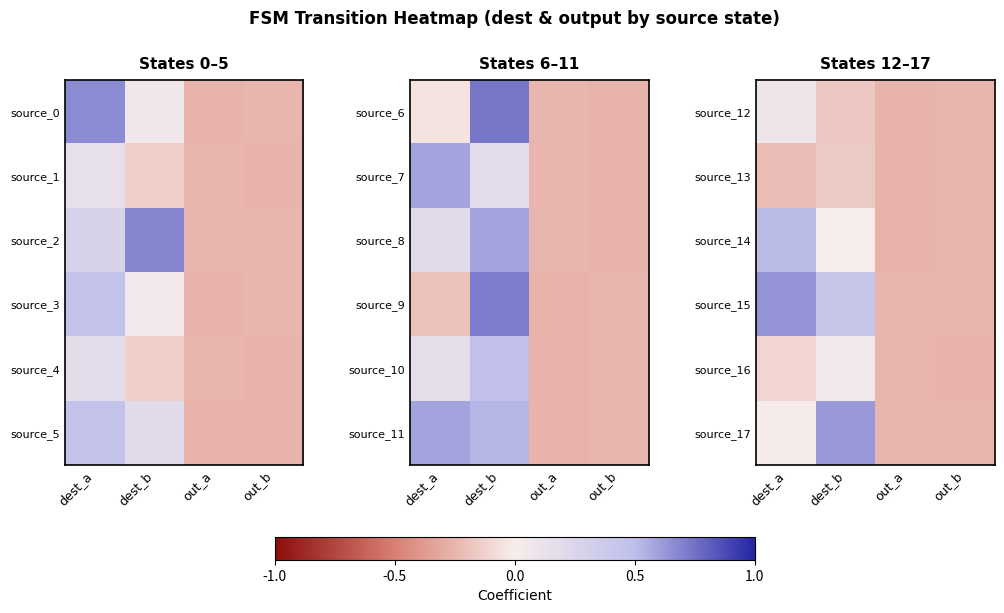

Between dest_b and out_b, which is larger?

dest_b